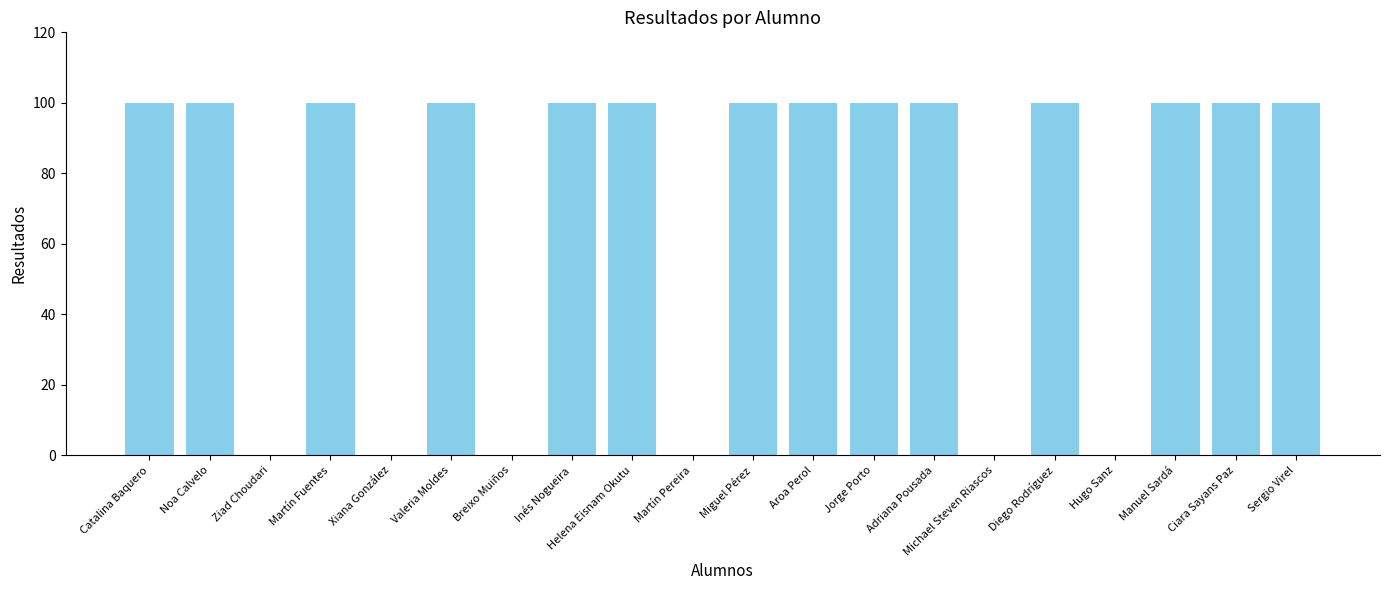

Read the value at Catalina Baquero.

100